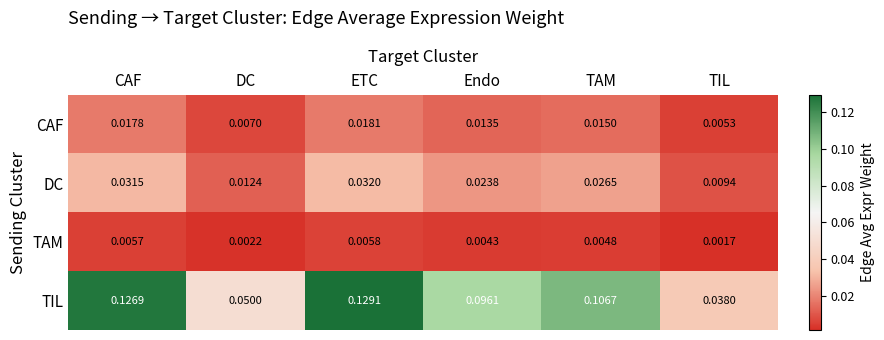

List the series in order of their peak value, lowest first.

TAM, CAF, DC, TIL